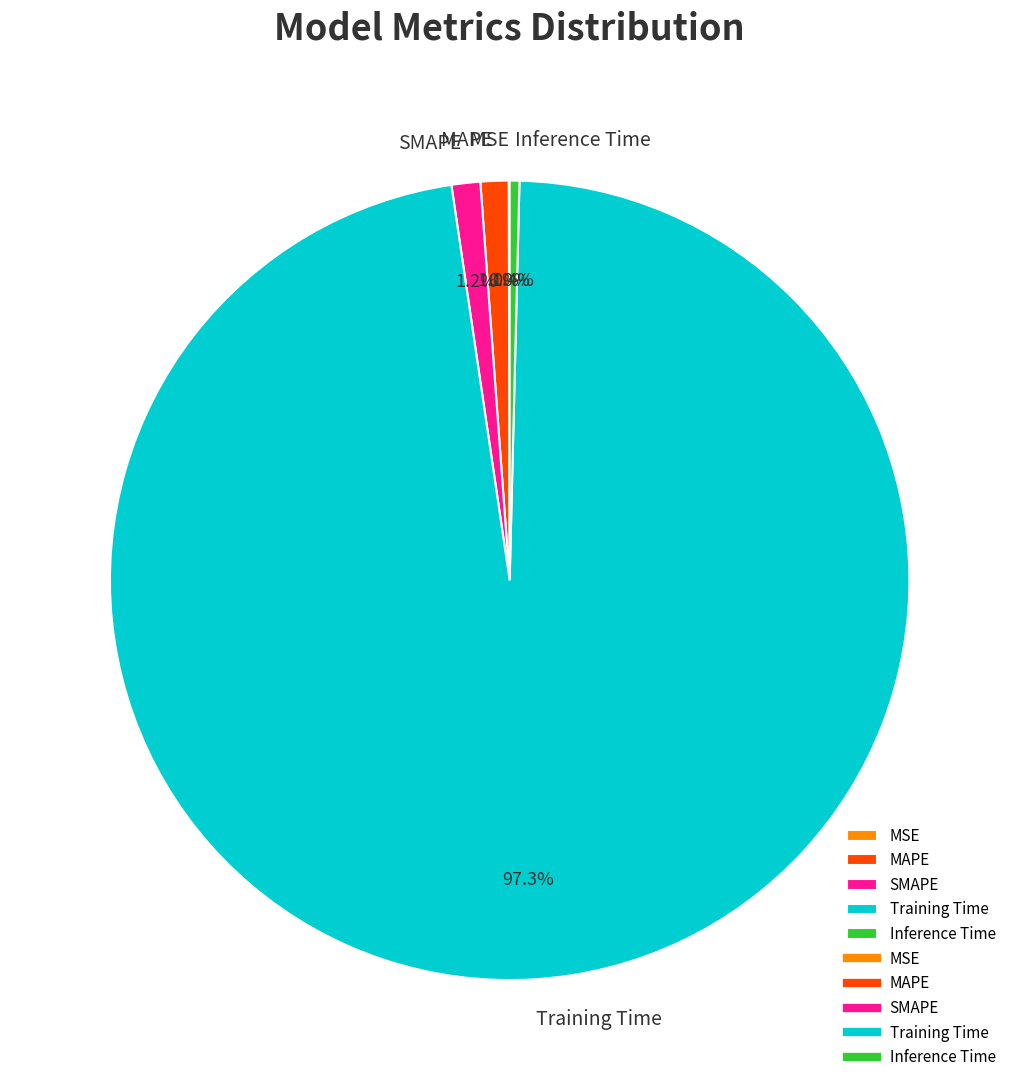

To the nearest percent, what is the difference between the largest and smallest slice percentages?

97%